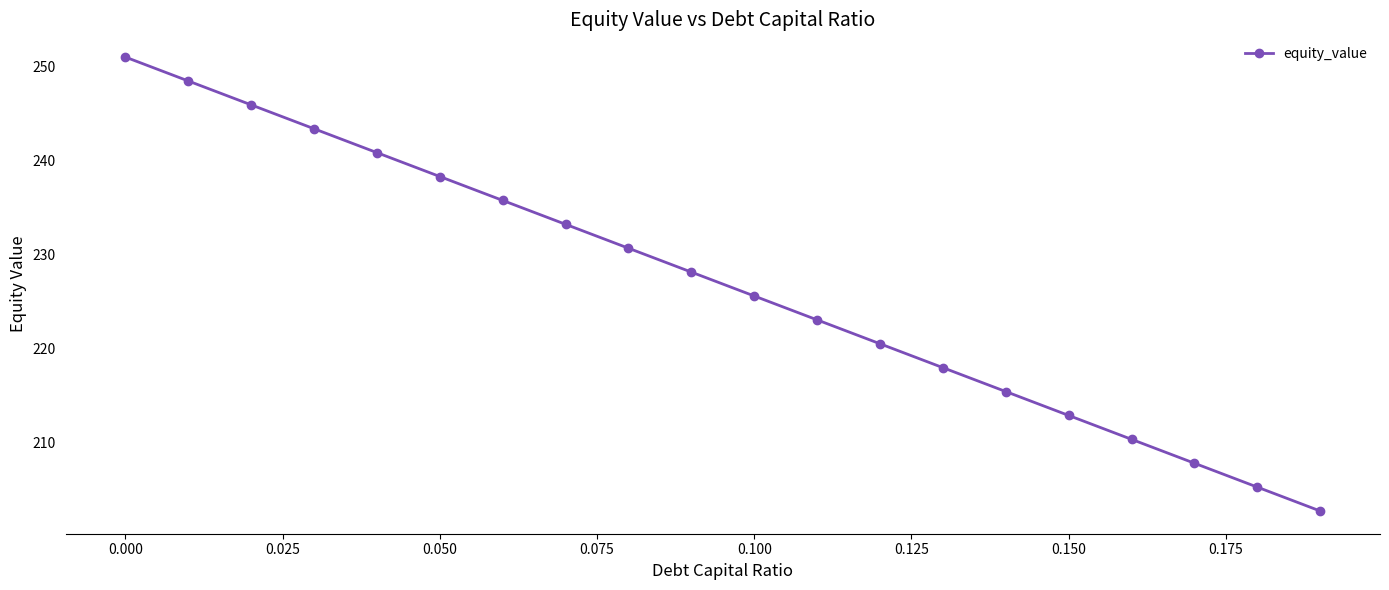

True or false: there are more than 0 points higher than both neighbors.

False